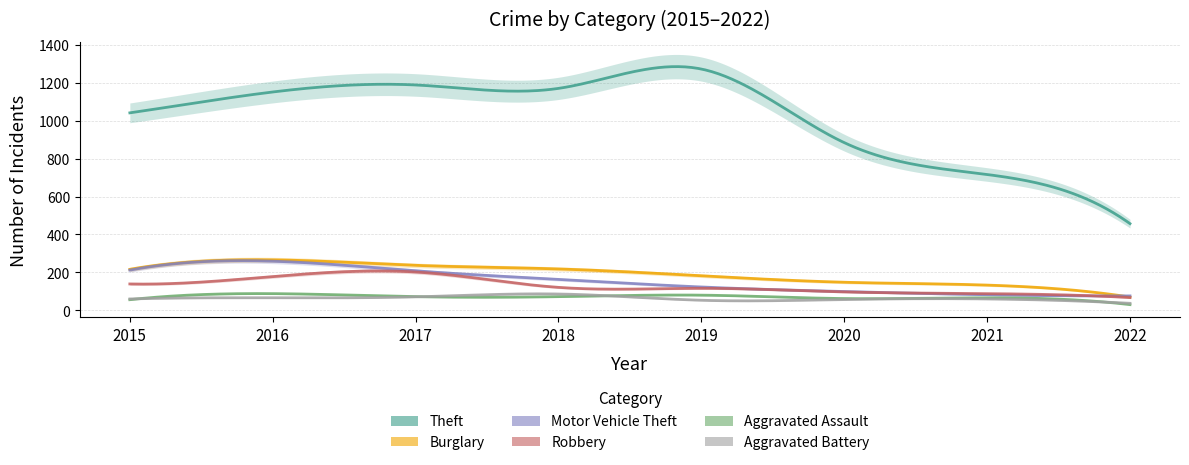

What is the spread (max minus min) of values at 2016?

1085